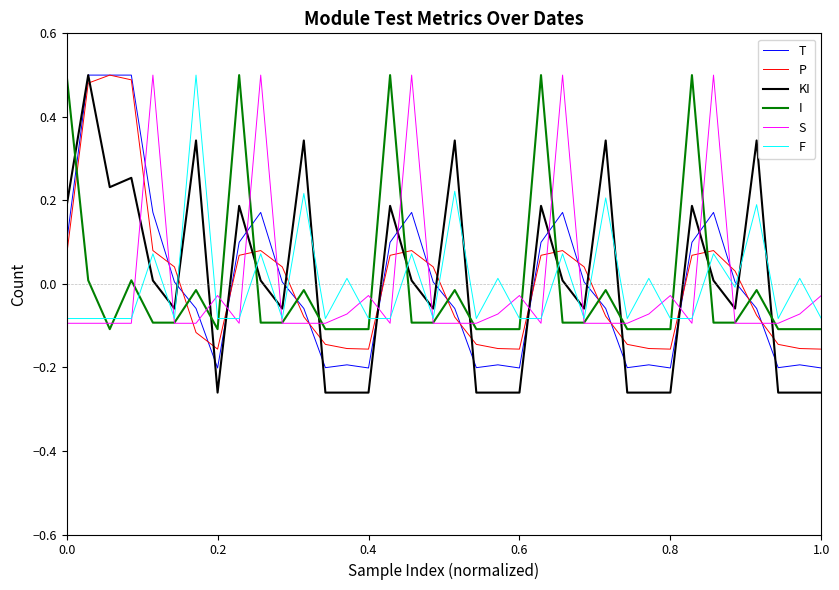

Which series has the largest range (max minus min)?

KI